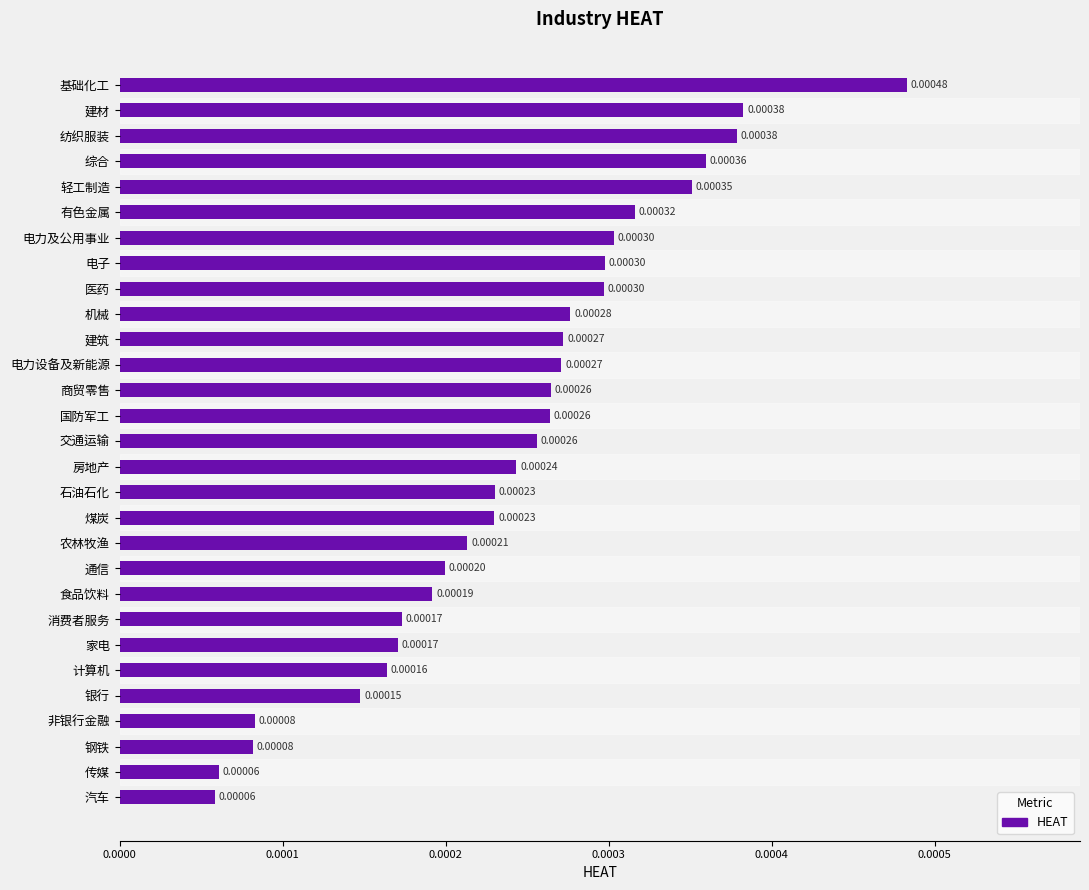

What is the label of the 22nd bar from the top?

消费者服务